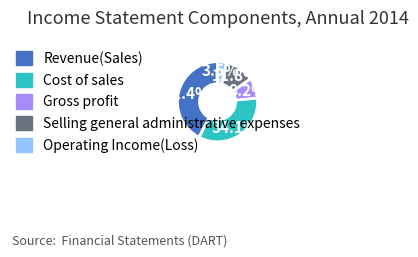

What is the smallest slice in the pie chart?

Operating Income(Loss)